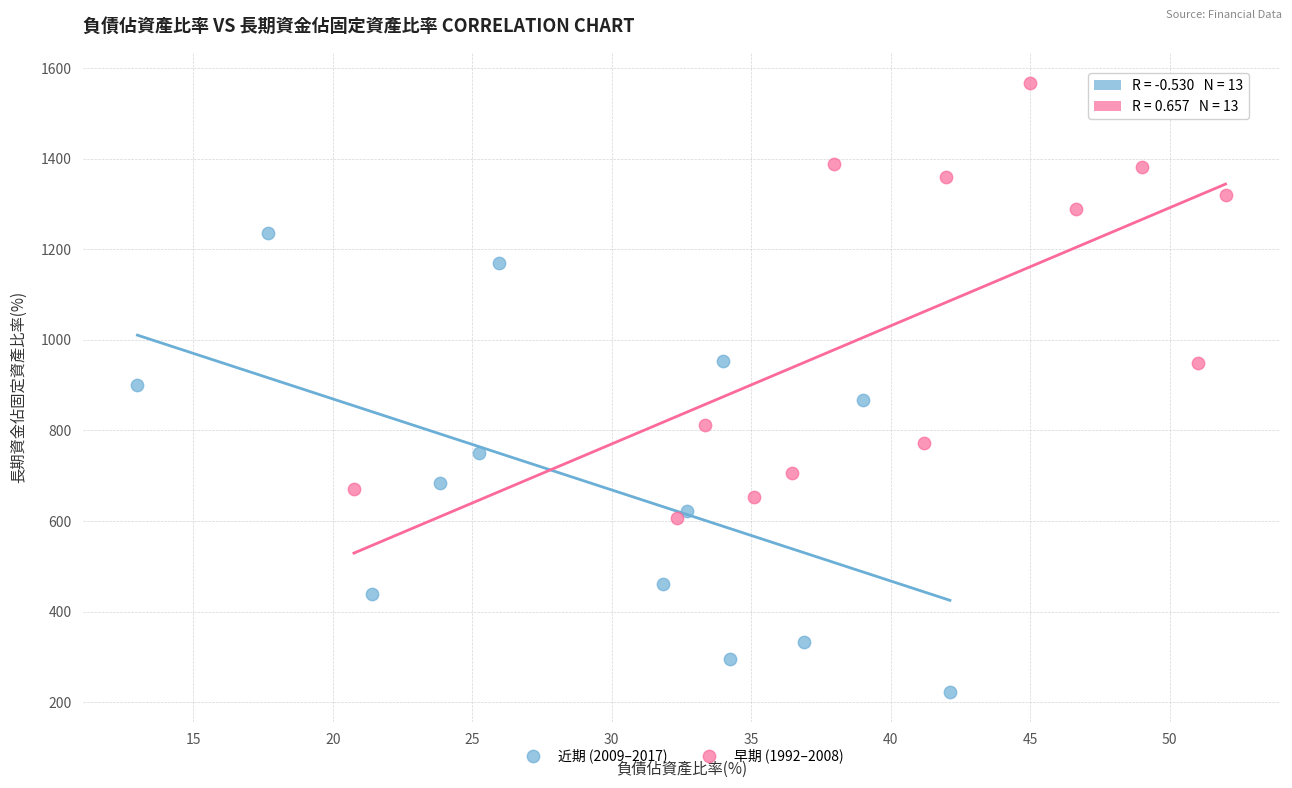

Which series contains the lowest Y value?

近期 (2009–2017)